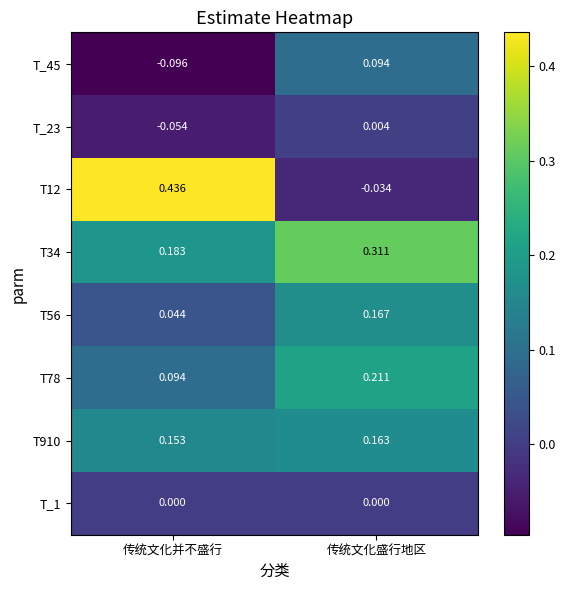

Where is T56 nearest to the value 0?

传统文化并不盛行